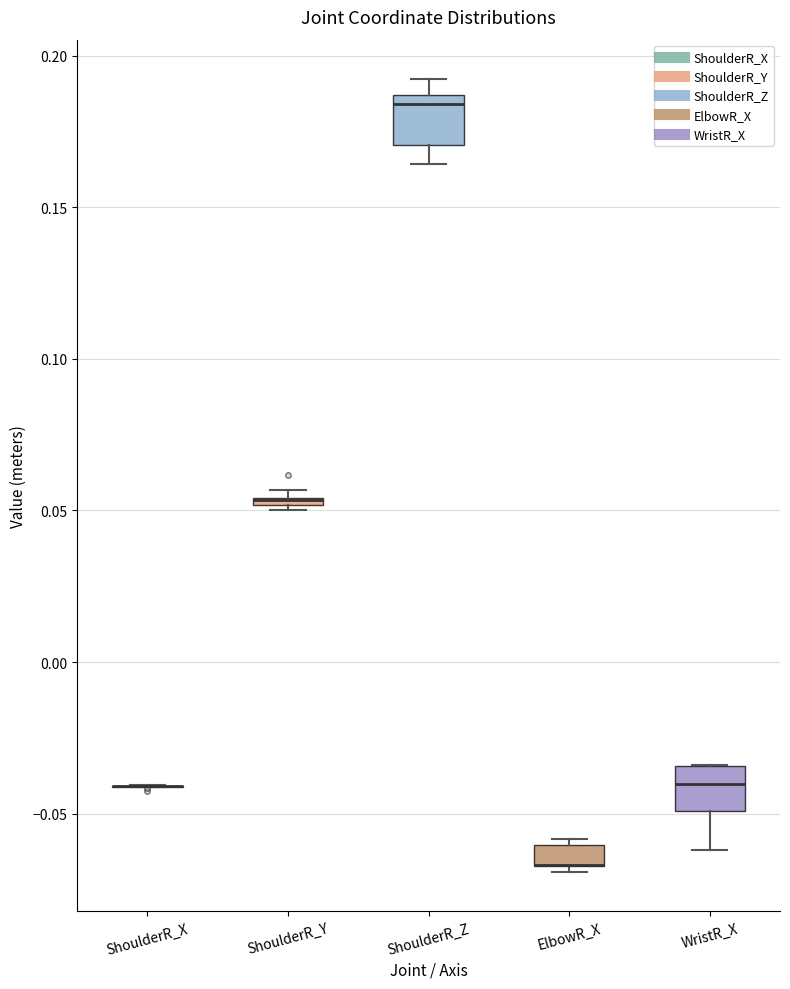

Where does the median line of the box for WristR_X sit on the y-axis? The values are not printed on the chart, so give them approximately, as read against the axis.

-0.040